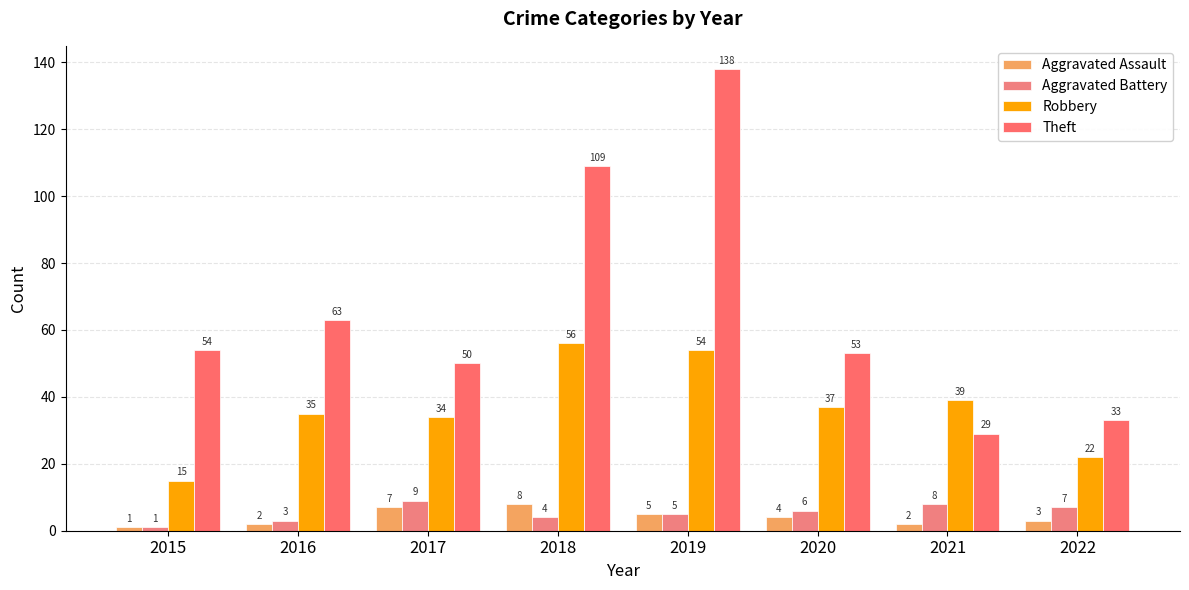

At which category does the chart reach its minimum across all series?

2015